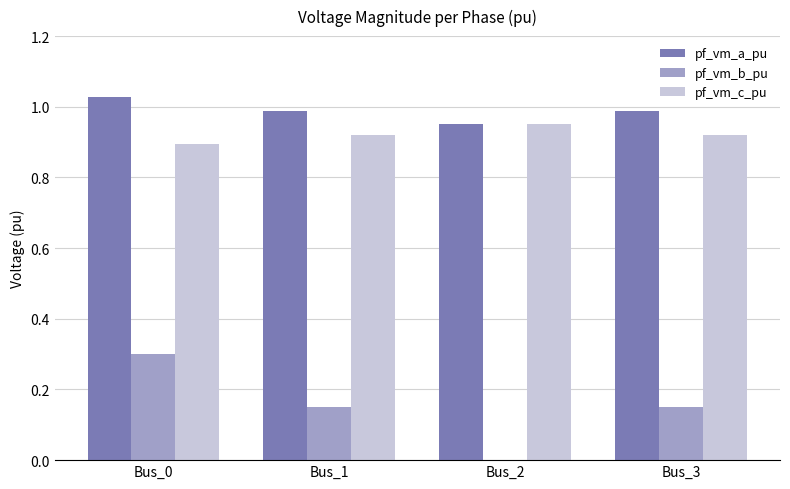

What is the sum of the pf_vm_b_pu values at Bus_2 and Bus_0?

0.3